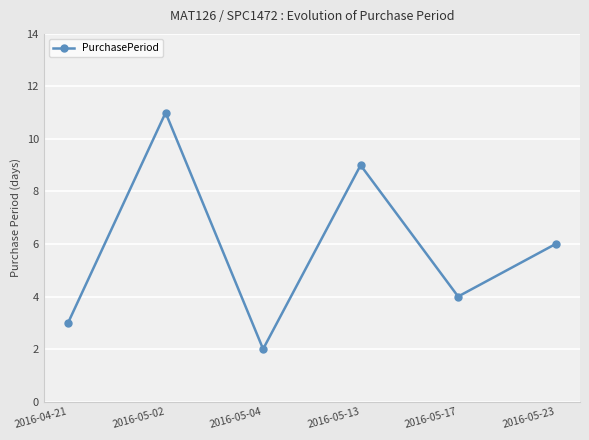

The value at 2016-04-21 is 3. True or false?

True